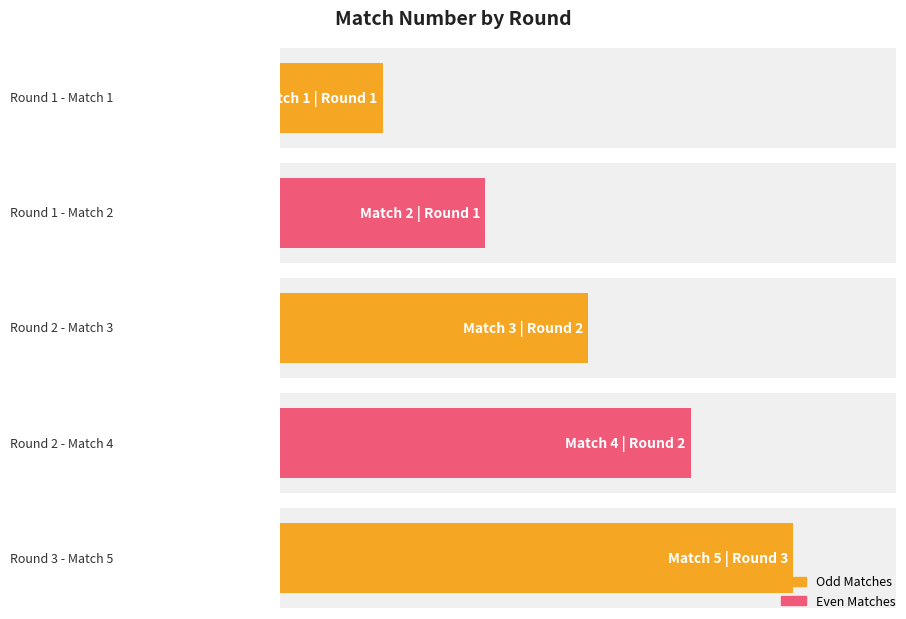

Which label corresponds to the smallest value in the chart?

Round 1 - Match 1